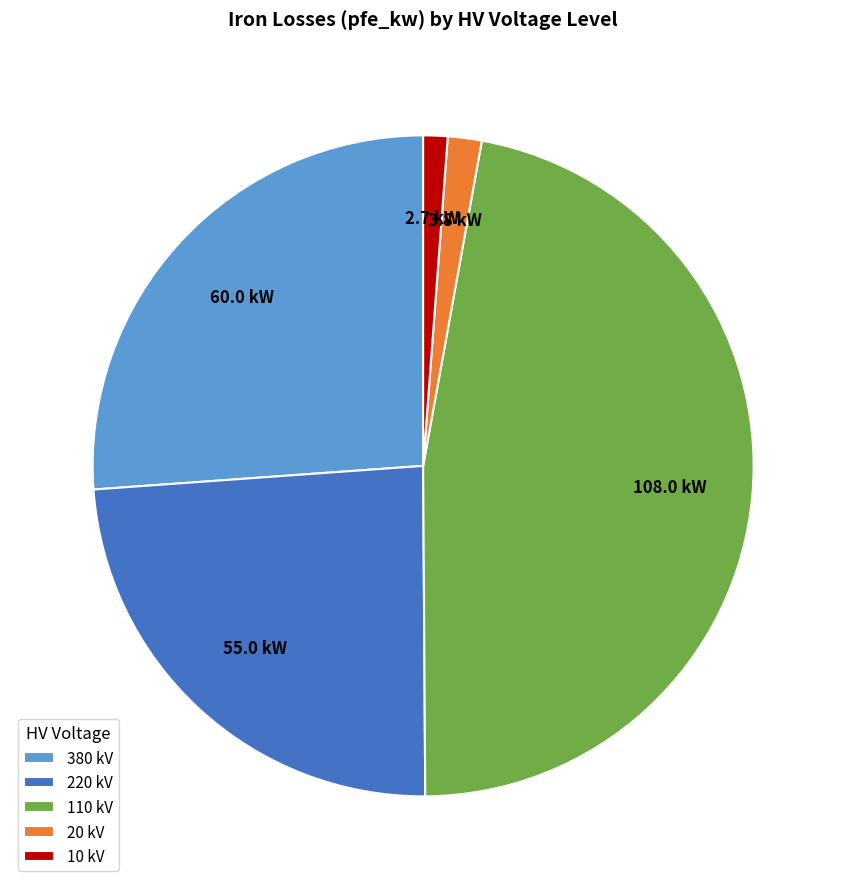

Is it true that 10 kV is 1% of the pie?

True